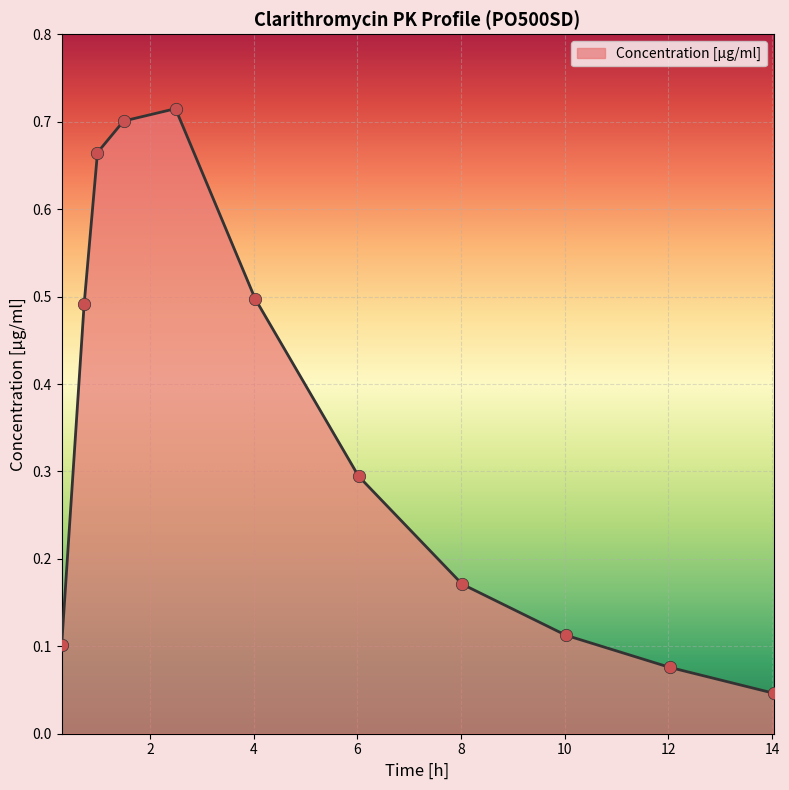

Is this an area chart (filled region under the line)?

Yes